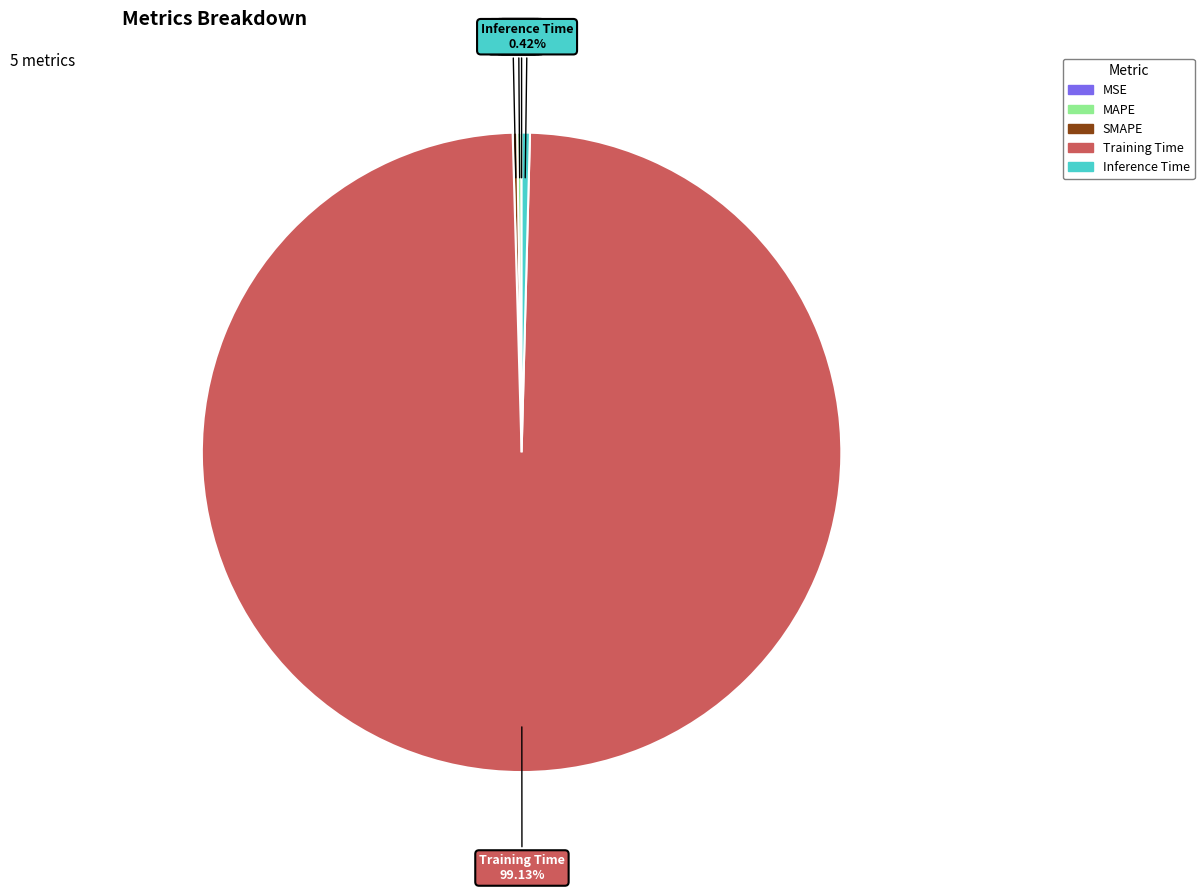

What is the largest slice in the pie chart?

Training Time